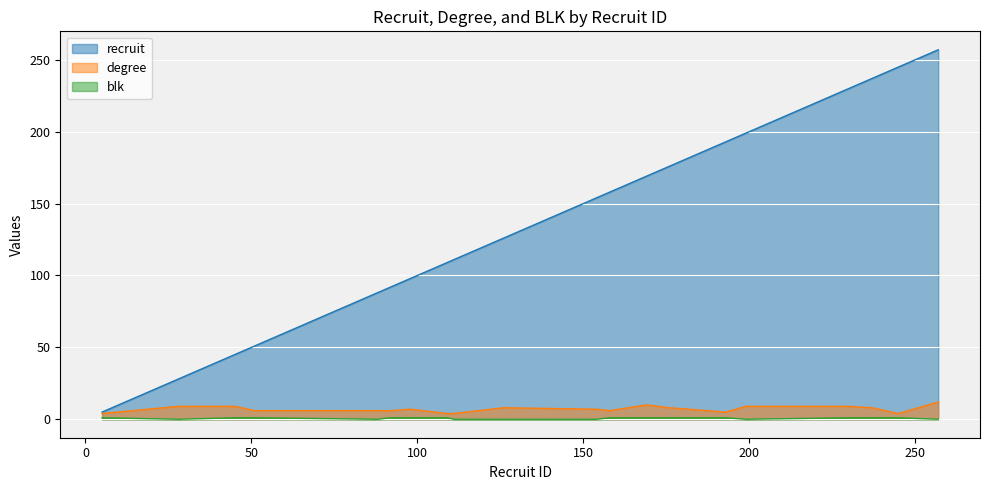

At 158, list the series in order from smallest to largest.

blk, degree, recruit